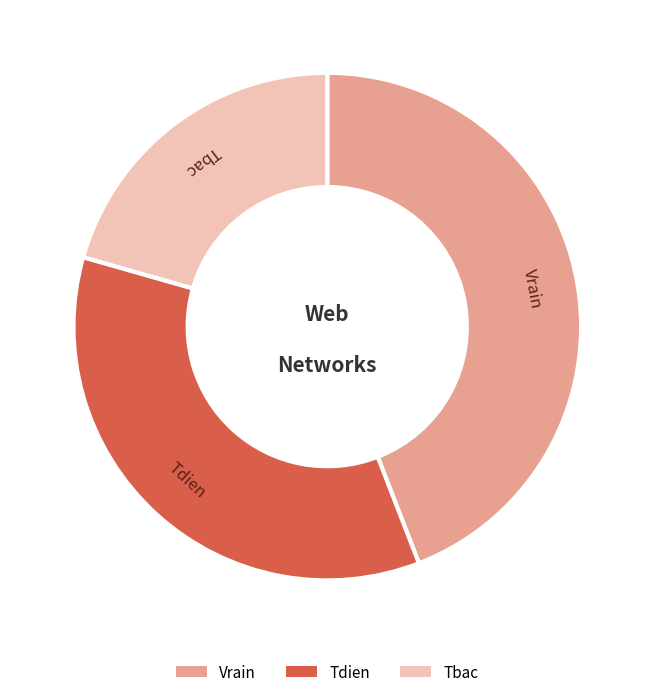

Which slice is the smallest?

Tbac